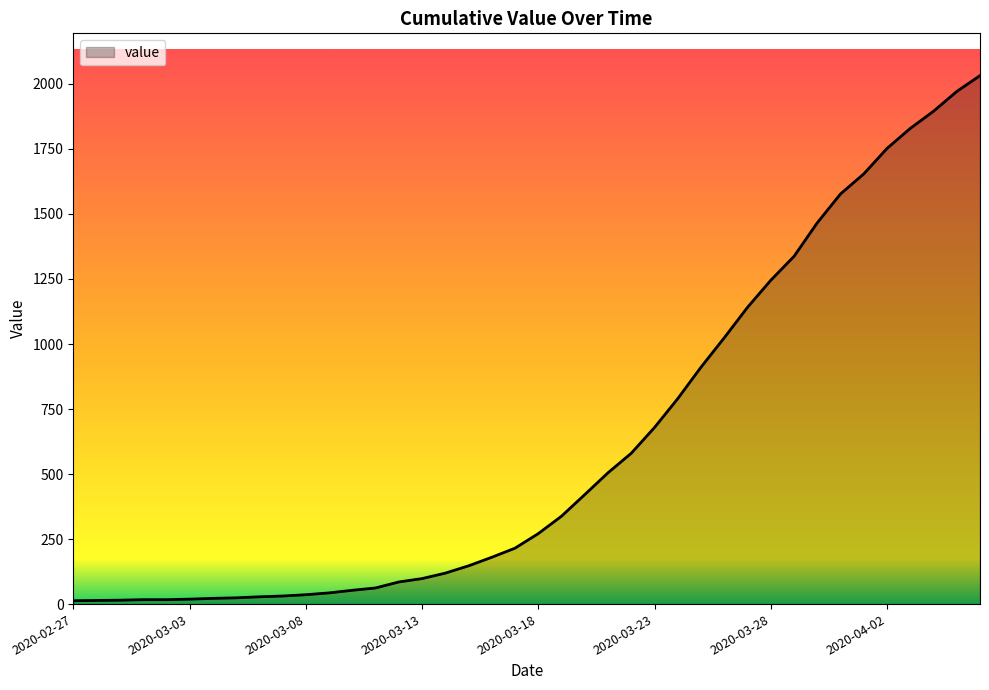

What is the greatest value displayed?

2032